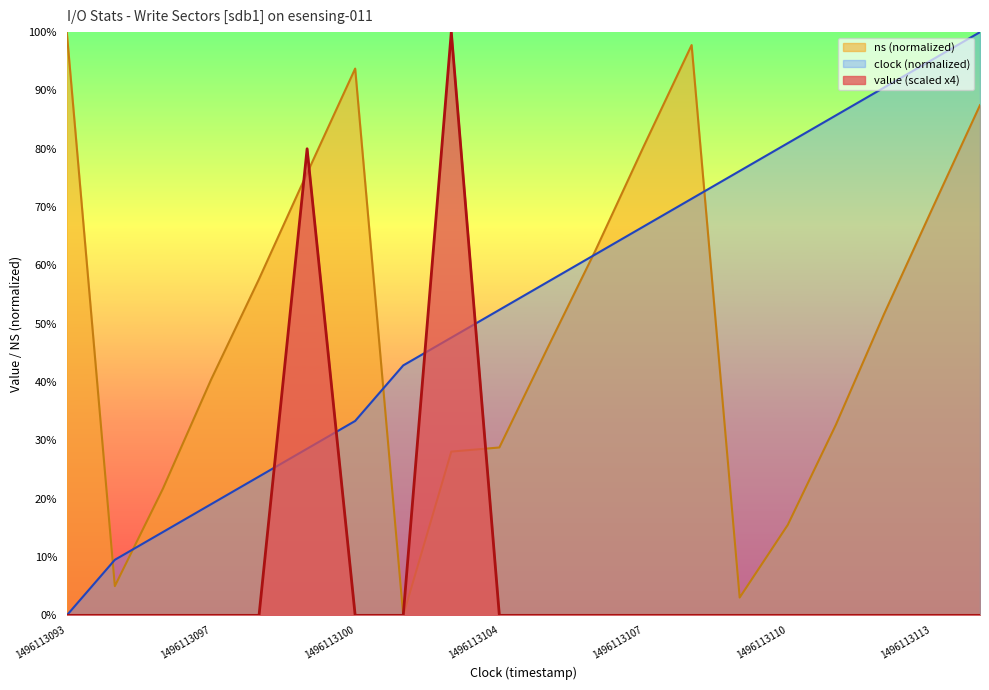

Which category has the highest value across all series?

1496113103